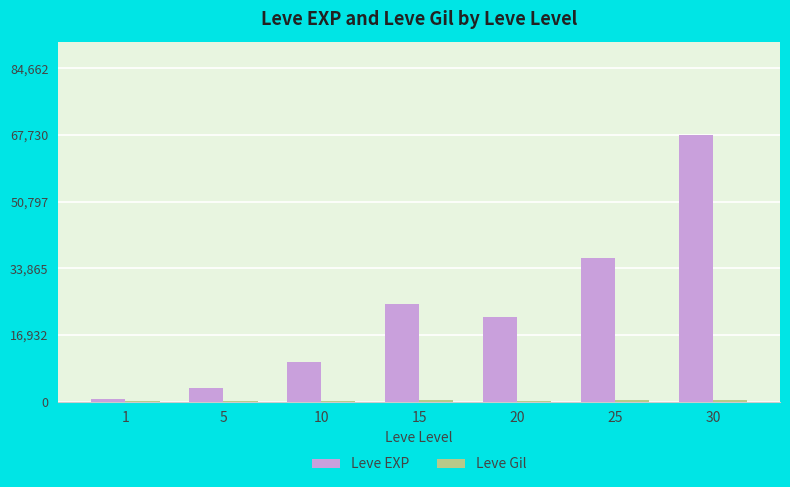

What is the sum of all Leve EXP values?

164730